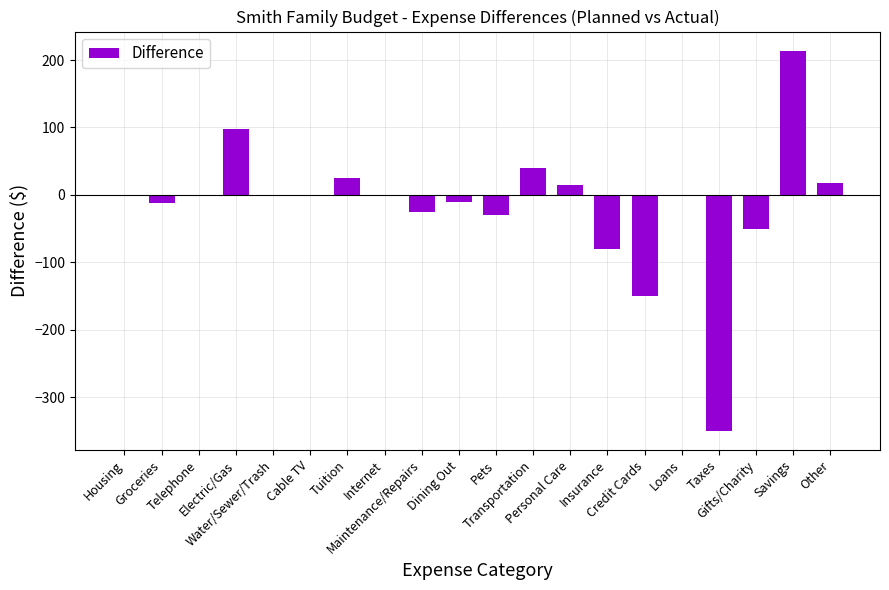

Are the bars grouped side by side (vs. stacked)?

No